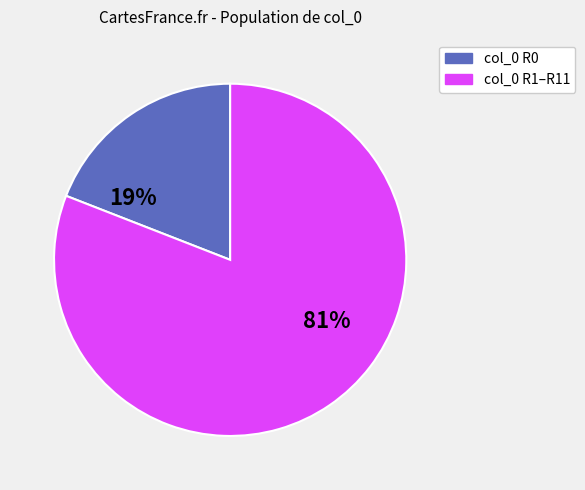

How many segments does this pie chart have?

2